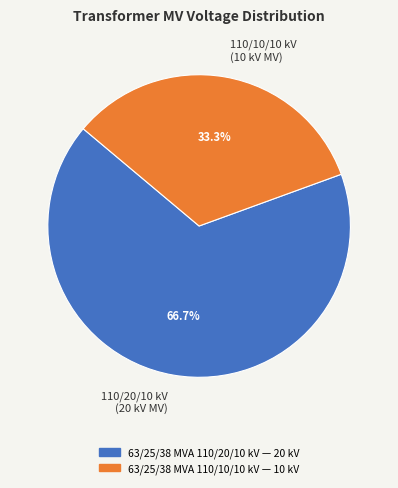

How many segments does this pie chart have?

2